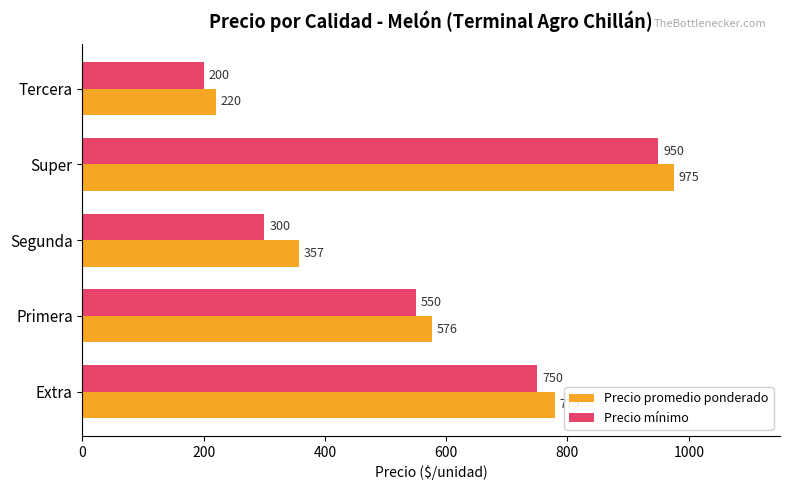

Is it true that Precio promedio ponderado equals 576 at Primera?

True